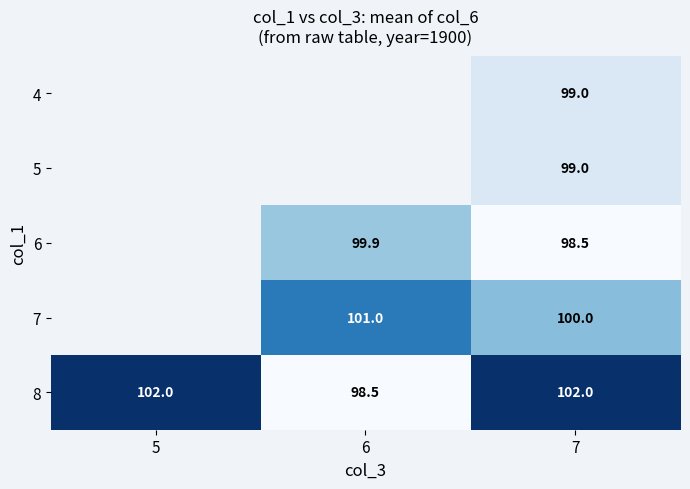

True or false: 8 has a value of 52.1 at 5.

False